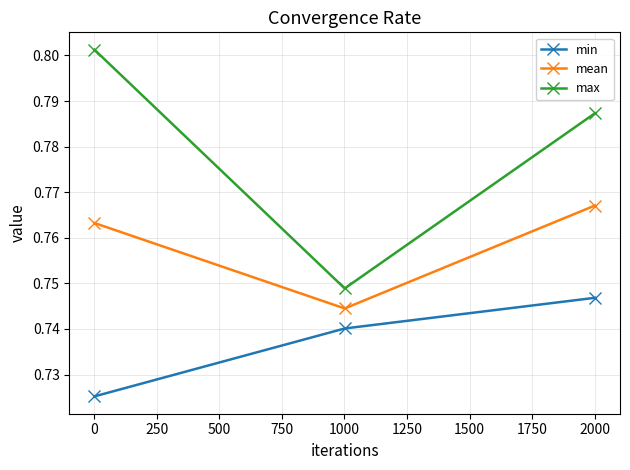

Which series has the largest range (max minus min)?

max